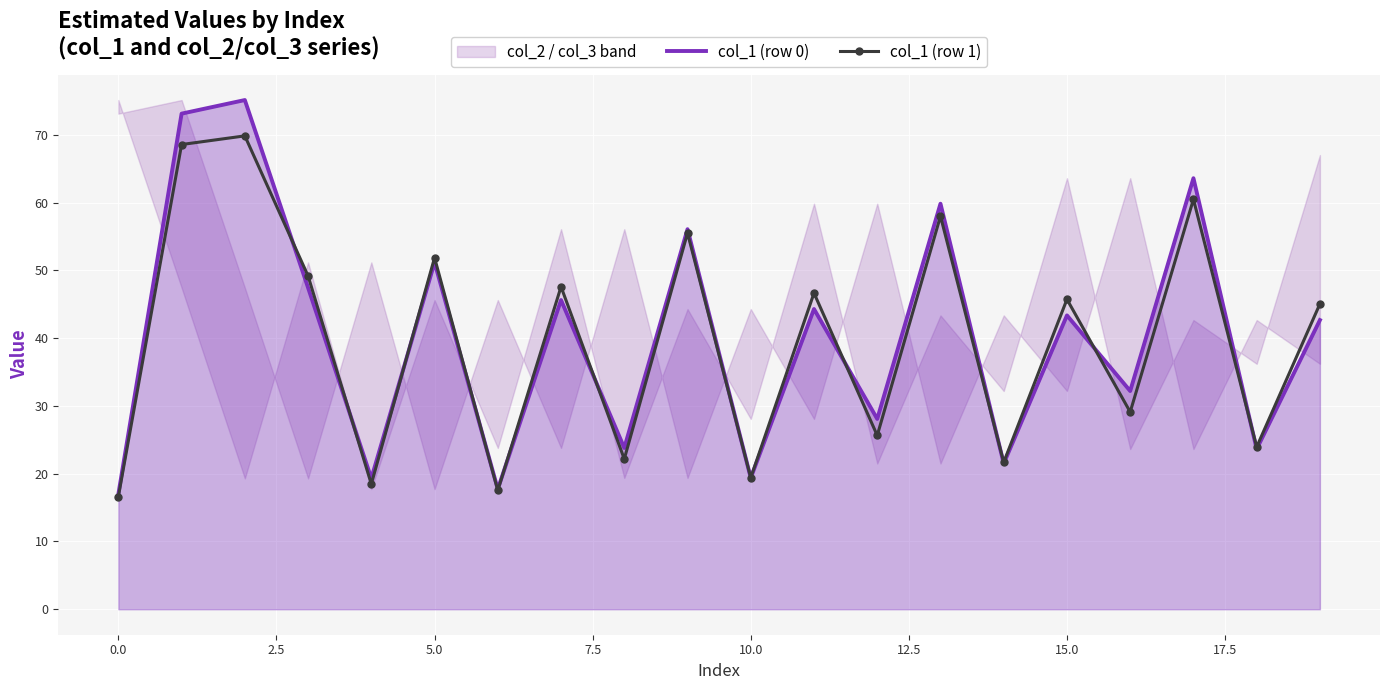

True or false: col_1 (row 1) has more than 0 points higher than both neighbors.

True